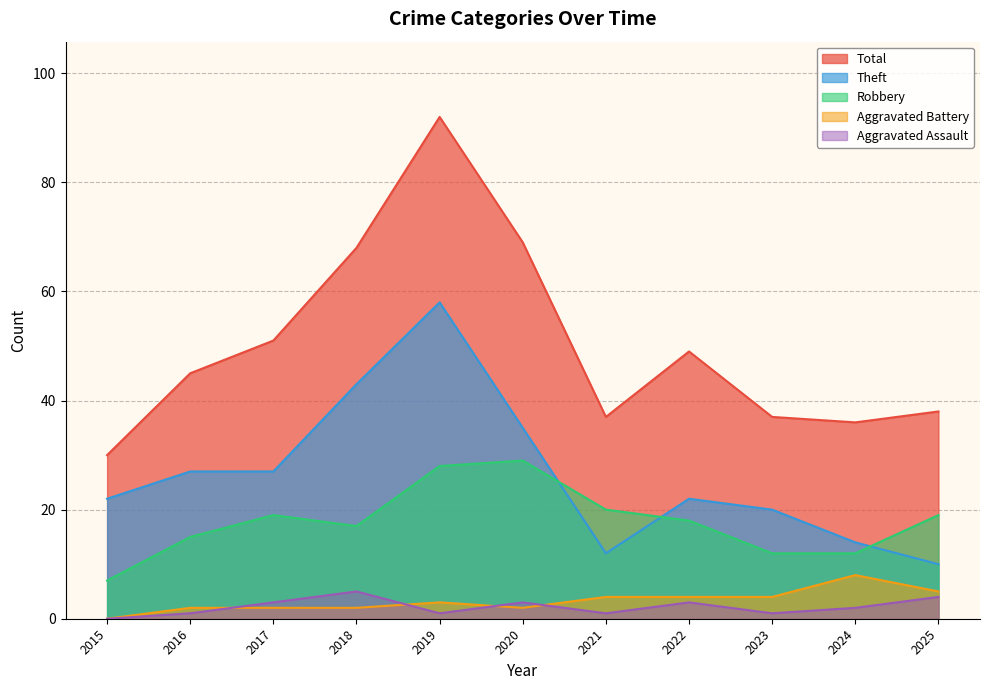

Does the chart display data point markers on the line(s)?

No